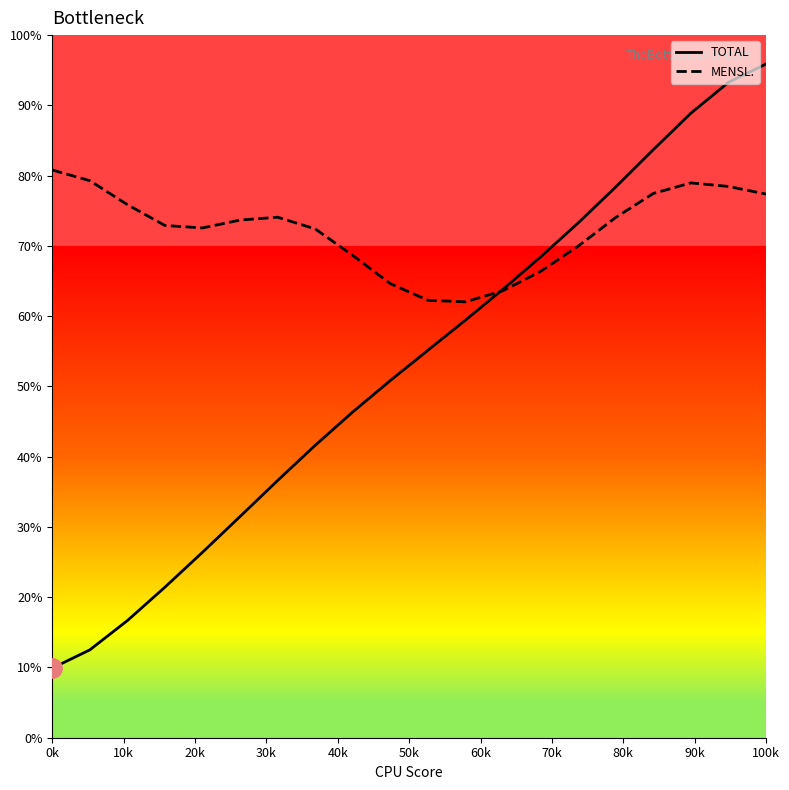

Which series has the widest spread of values?

TOTAL